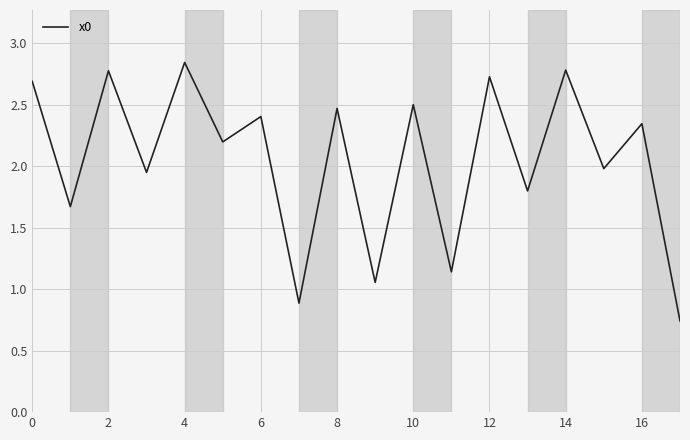

What is the difference between the maximum and minimum values?

2.1